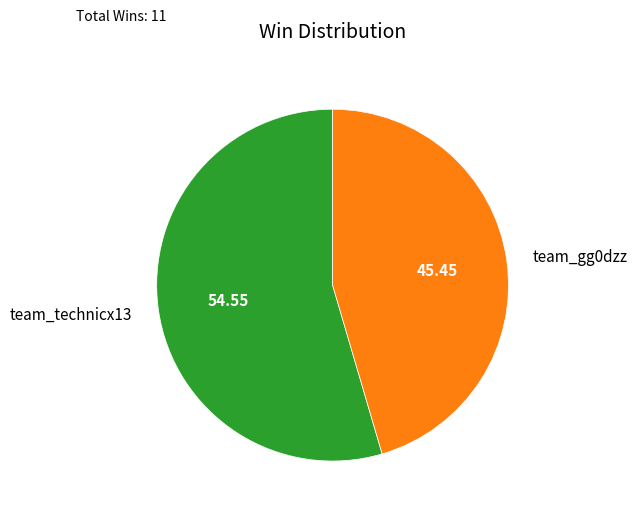

Which slice is the smallest?

team_gg0dzz